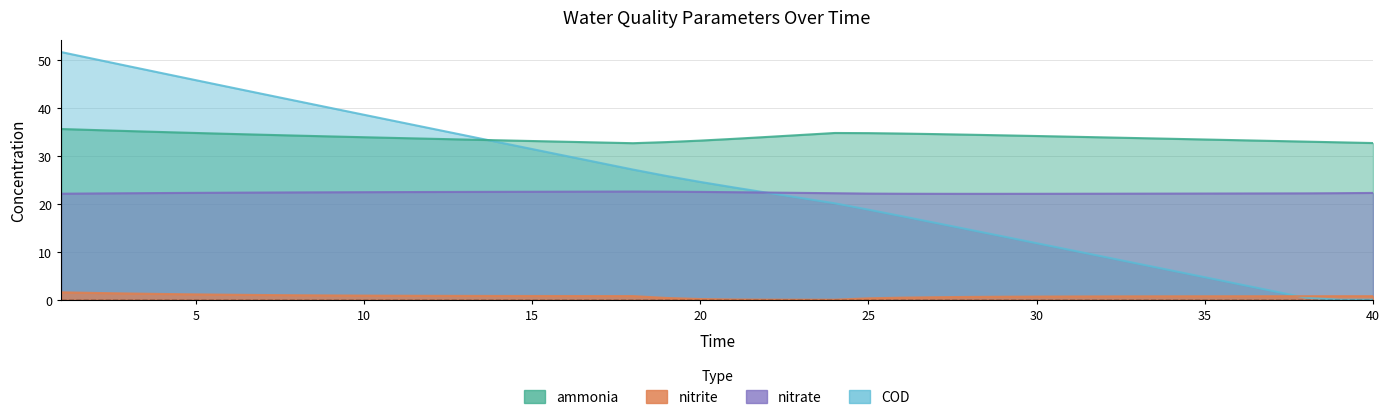

What is the value of the ammonia point at the 26th from the left?

34.6